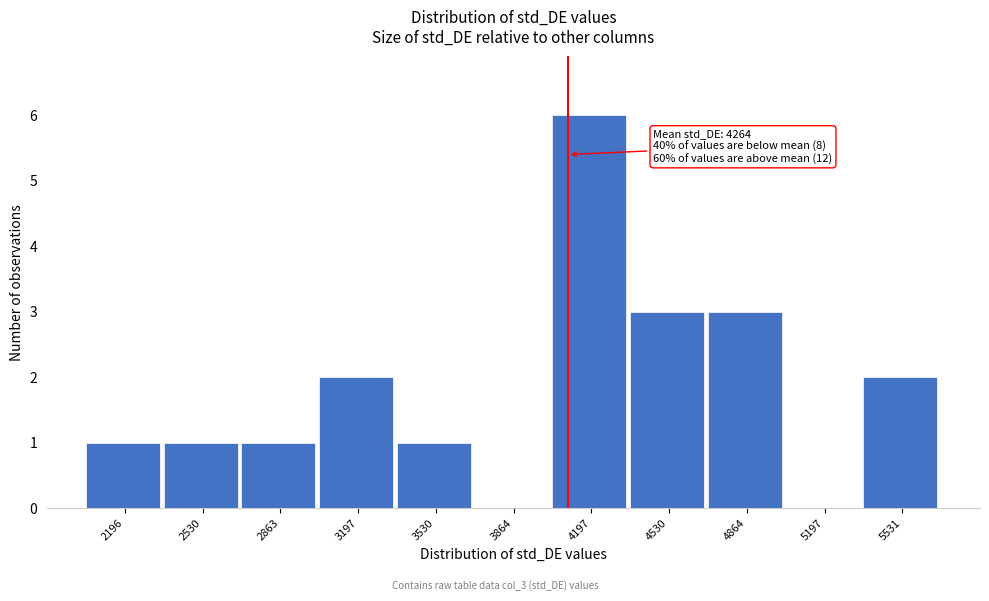

Reading left to right, extract all data points from this chart.

2196=1	2530=1	2863=1	3197=2	3530=1	3864=0	4197=6	4530=3	4864=3	5197=0	5531=2